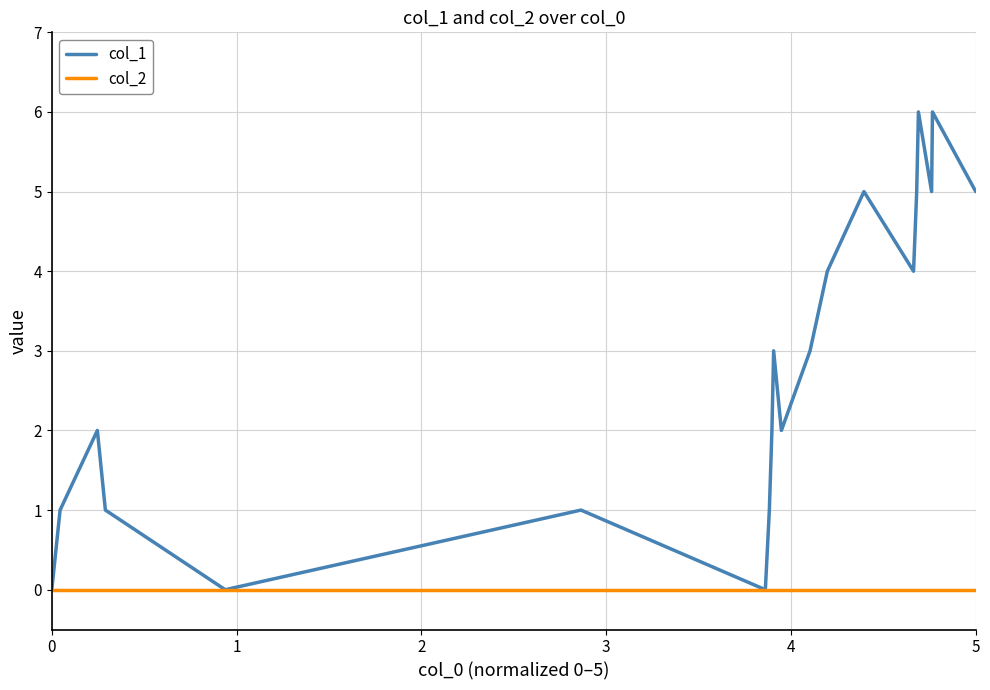

List the series in order of their peak value, lowest first.

col_2, col_1